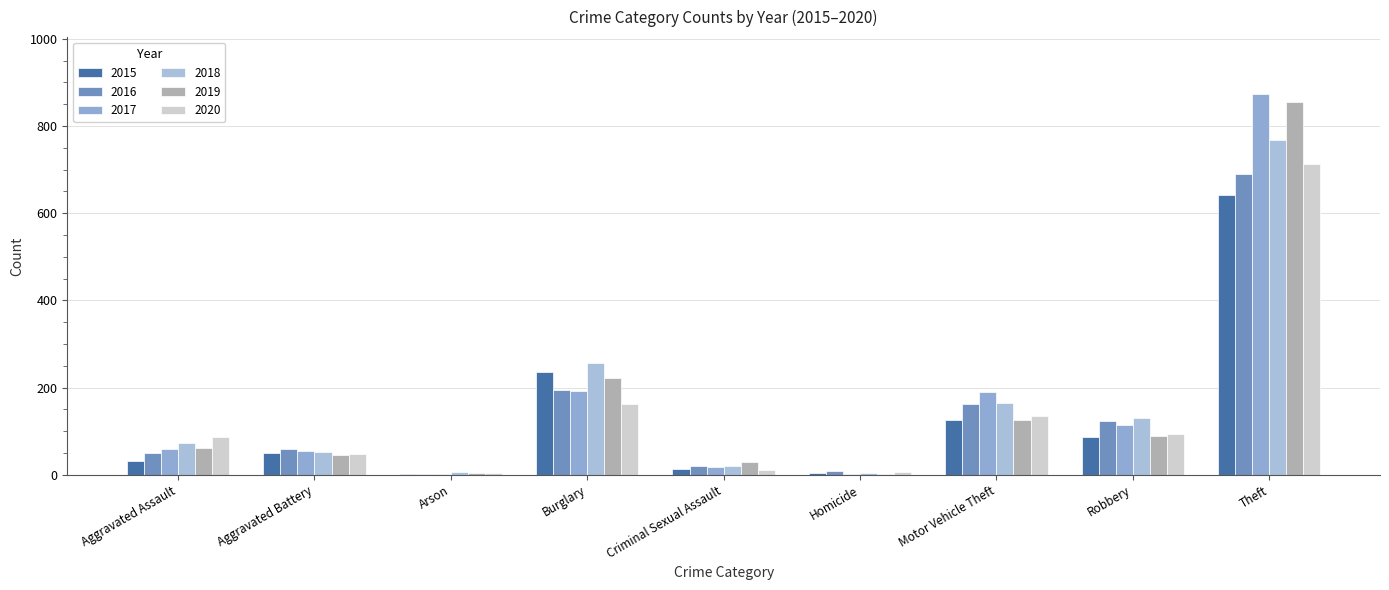

Reading left to right, what are all the values shown in this chart?

2015: 31	50	3	236	13	4	125	87	641
2016: 50	60	3	194	20	8	163	123	689
2017: 59	54	1	192	19	2	191	115	873
2018: 72	52	6	257	20	5	164	130	767
2019: 61	45	5	221	29	3	125	89	855
2020: 87	48	4	163	12	6	134	94	713